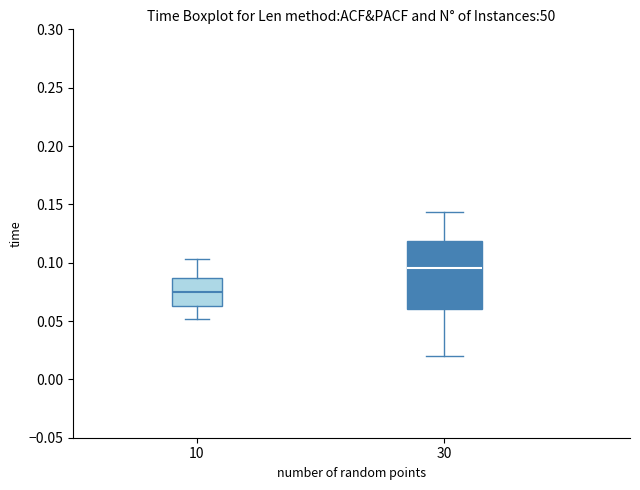

Where does the lower whisker of the box at x = 30 end on the y-axis? The values are not printed on the chart, so give them approximately, as read against the axis.

0.020